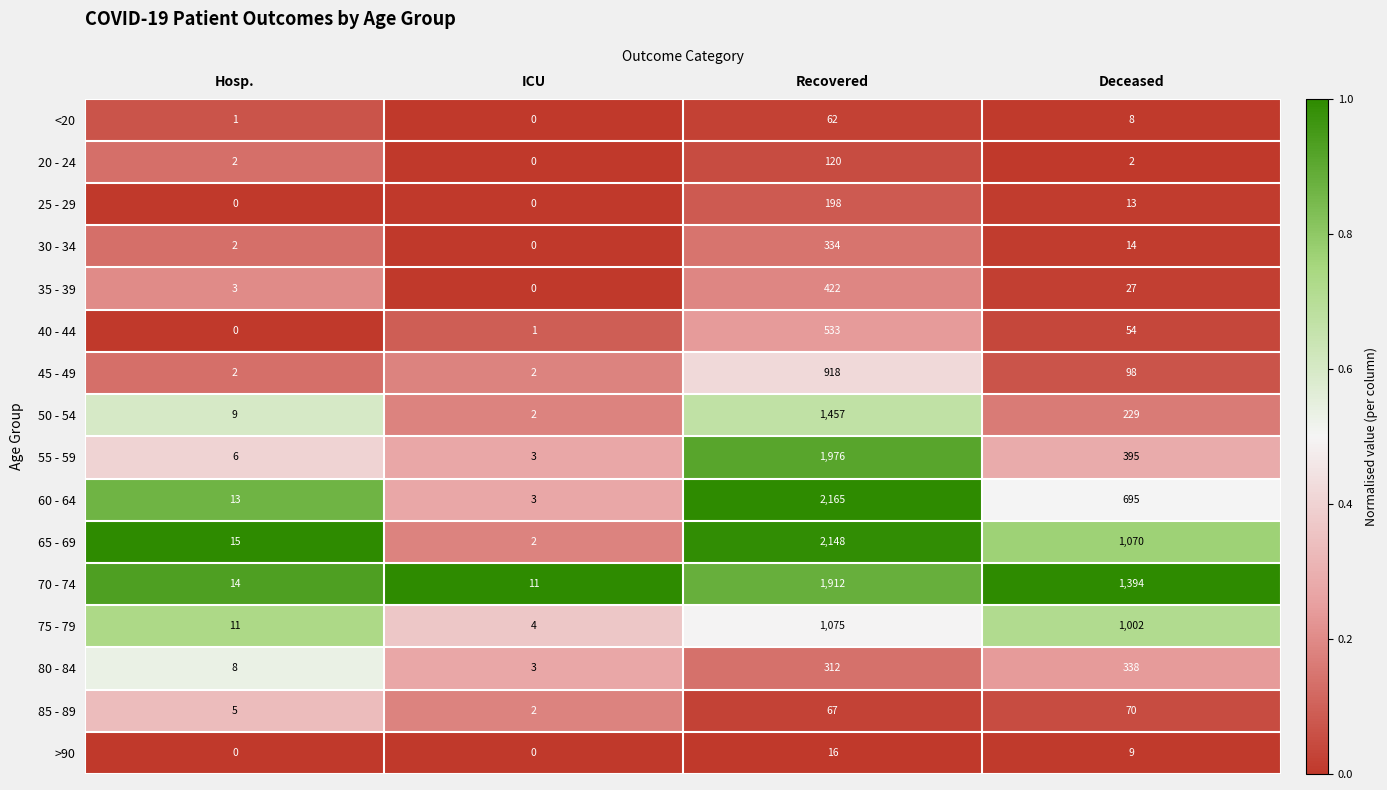

Is the value of <20 at Deceased greater than the value of 80 - 84 at Deceased?

No